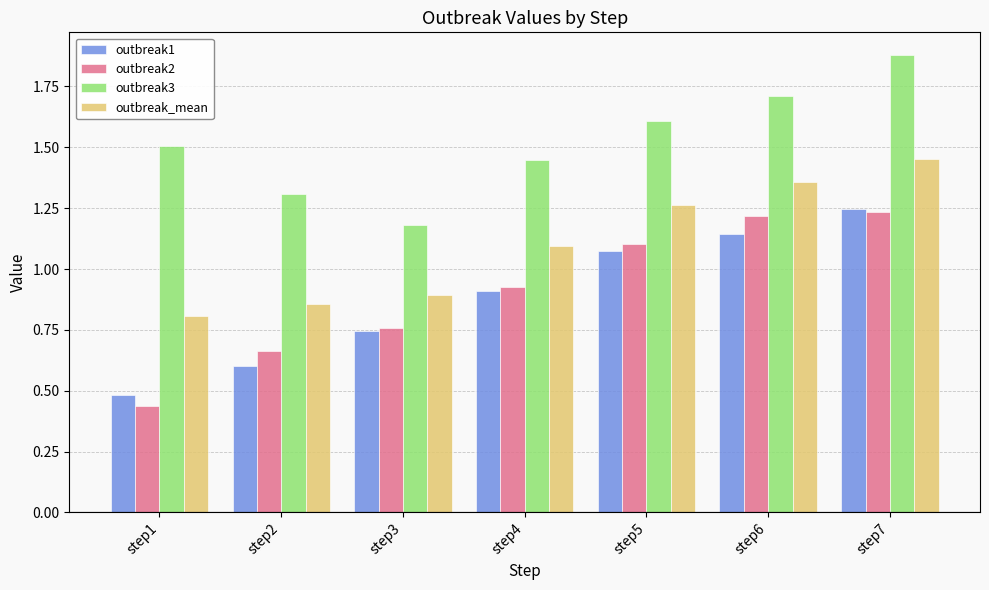

How many groups of bars are there?

7